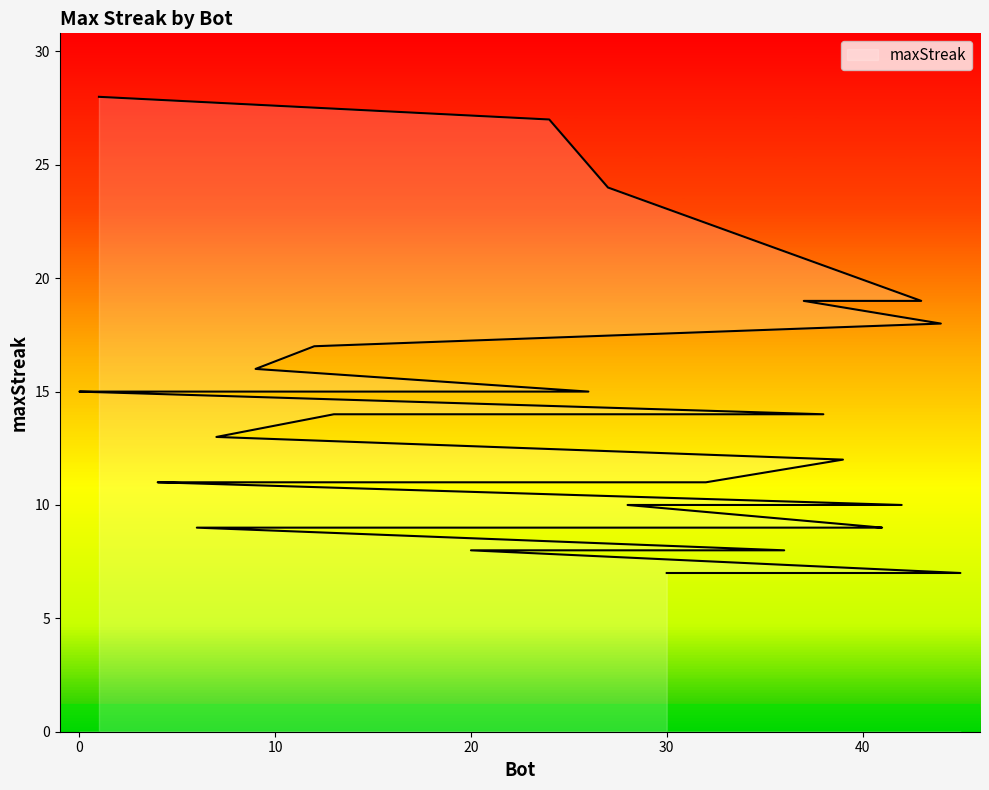

Rank the categories by value from highest to lowest.

1, 24, 27, 43, 37, 44, 12, 9, 26, 14, 11, 2, 0, 38, 33, 13, 7, 39, 32, 23, 21, 19, 5, 4, 42, 28, 41, 40, 35, 34, 31, 18, 17, 15, 10, 6, 36, 20, 45, 30